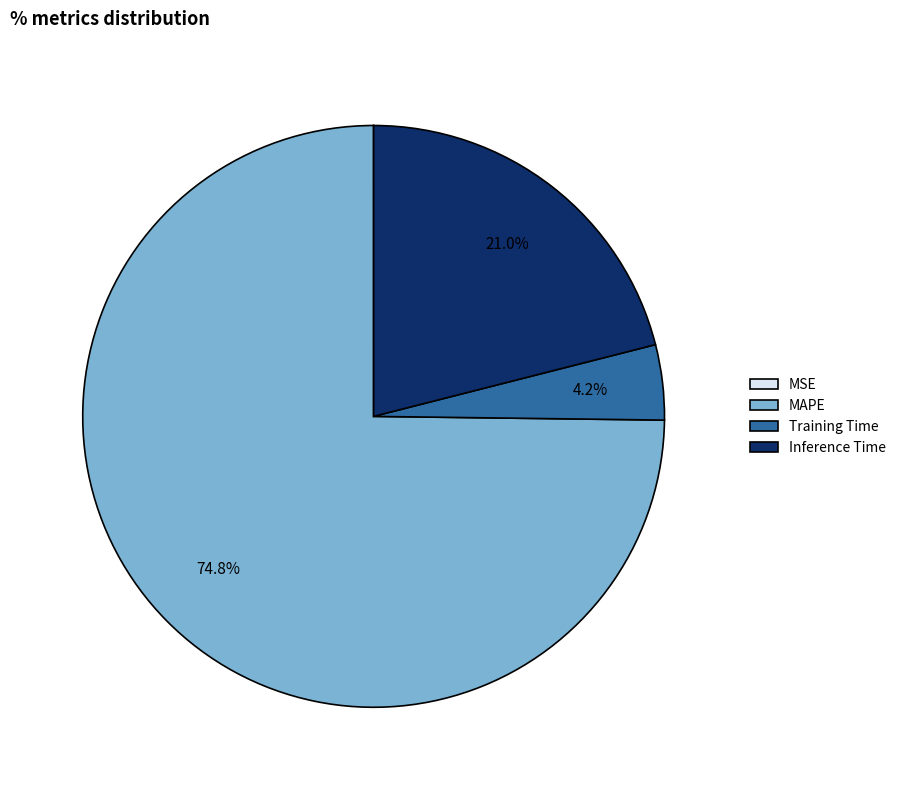

Is there a majority slice in this chart?

Yes